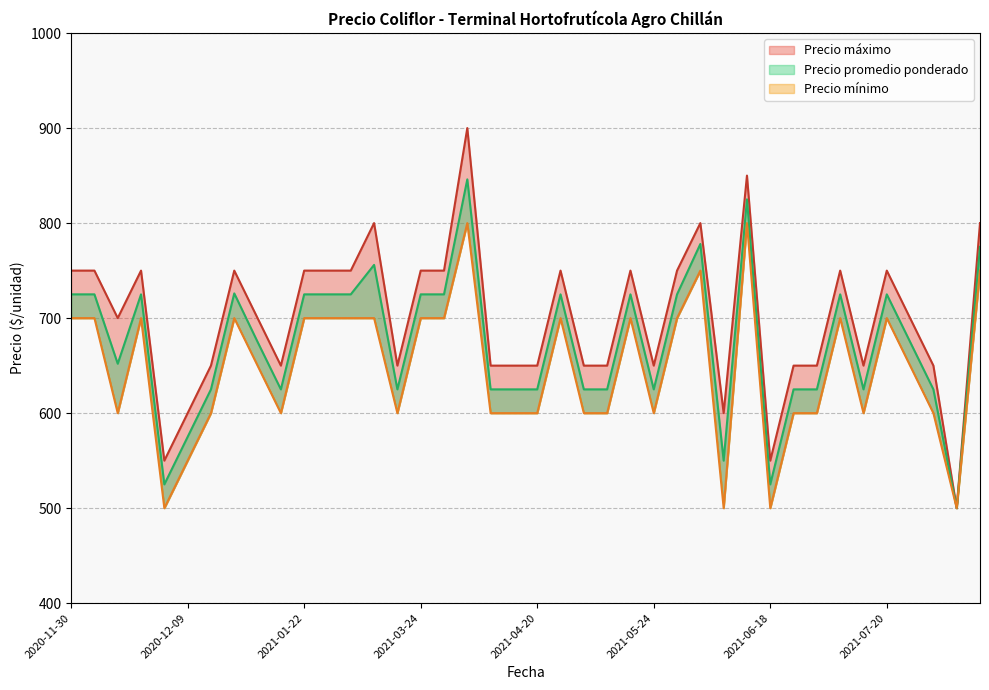

What is the average value of the Precio mínimo series?

646